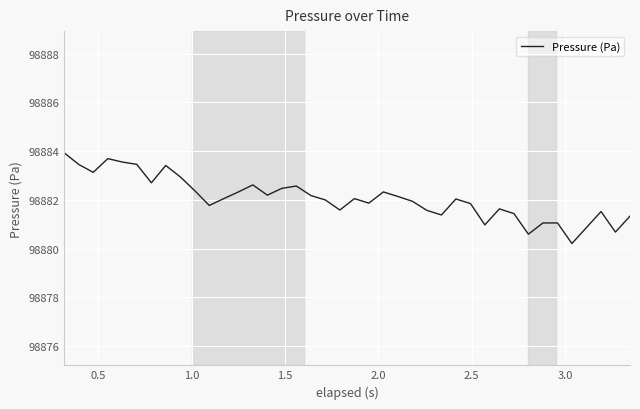

What is the smallest value displayed?

98880.2